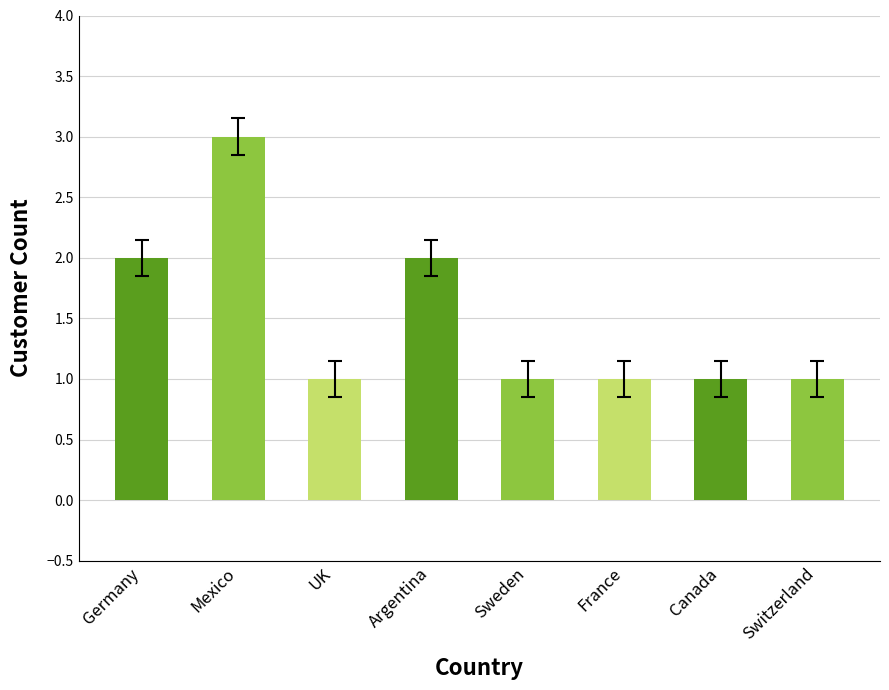

What is the difference between the values at UK and Germany?

1